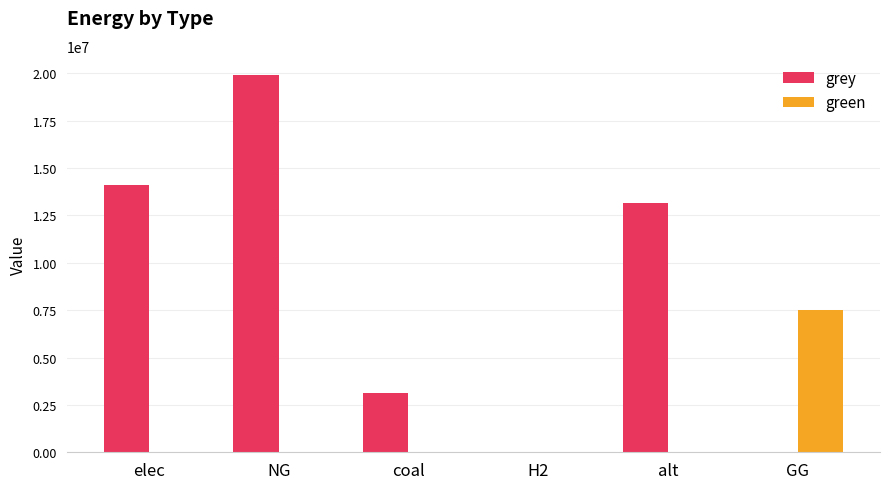

How many groups of bars are there?

6